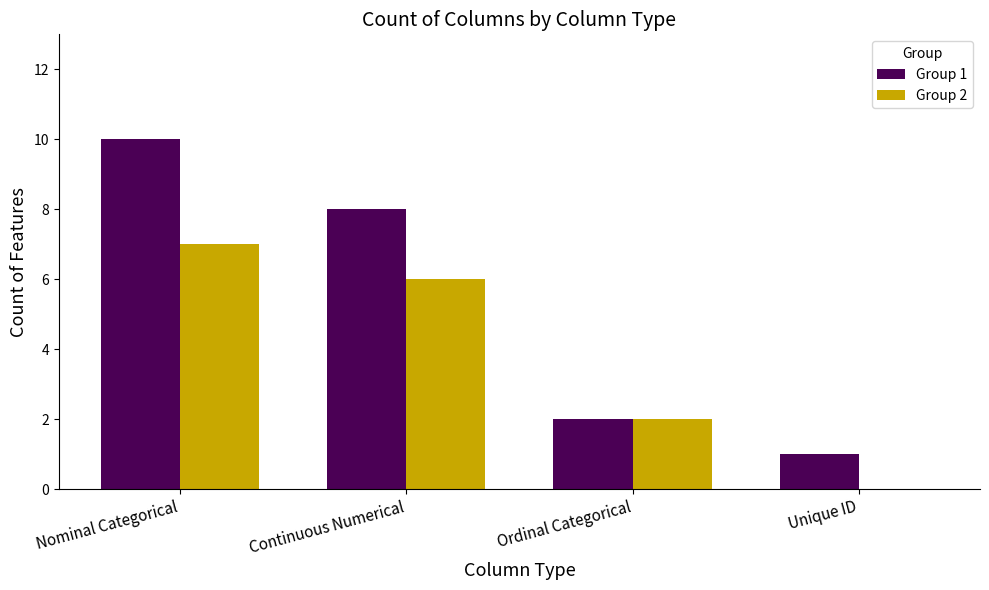

Read the Group 1 value at Ordinal Categorical.

2